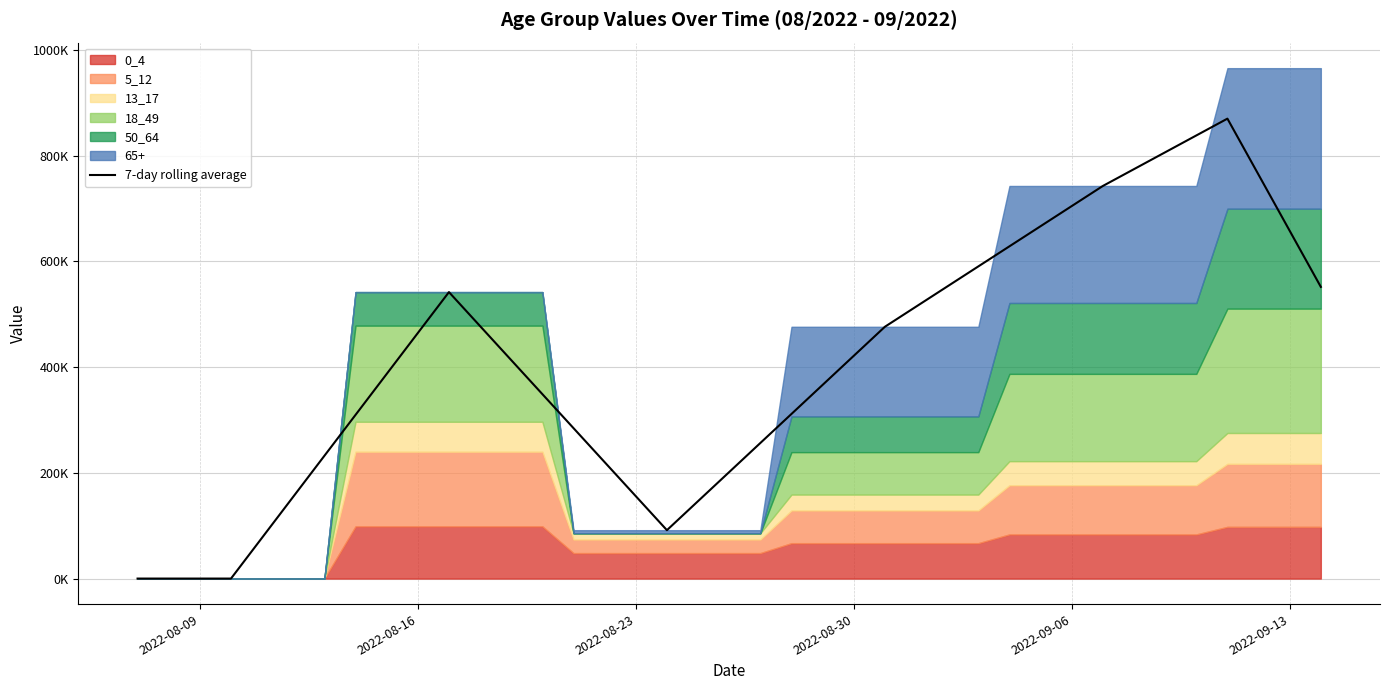

Reading right to left, extract all data points from this chart.

551701.3	657793.4	763885.5	869977.7	838144.5	806311.3	774478.1	742644.9	704594.5	666544.2	628493.8	590443.4	552393.1	514342.7	476292.3	421326.9	366361.4	311396.0	256430.5	201465.0	146499.6	91534.1	155870.3	220206.4	284542.5	348878.7	413214.8	477551.0	541887.1	464474.7	387062.2	309649.8	232237.3	154824.9	77412.4	0.0	0.0	0.0	0.0